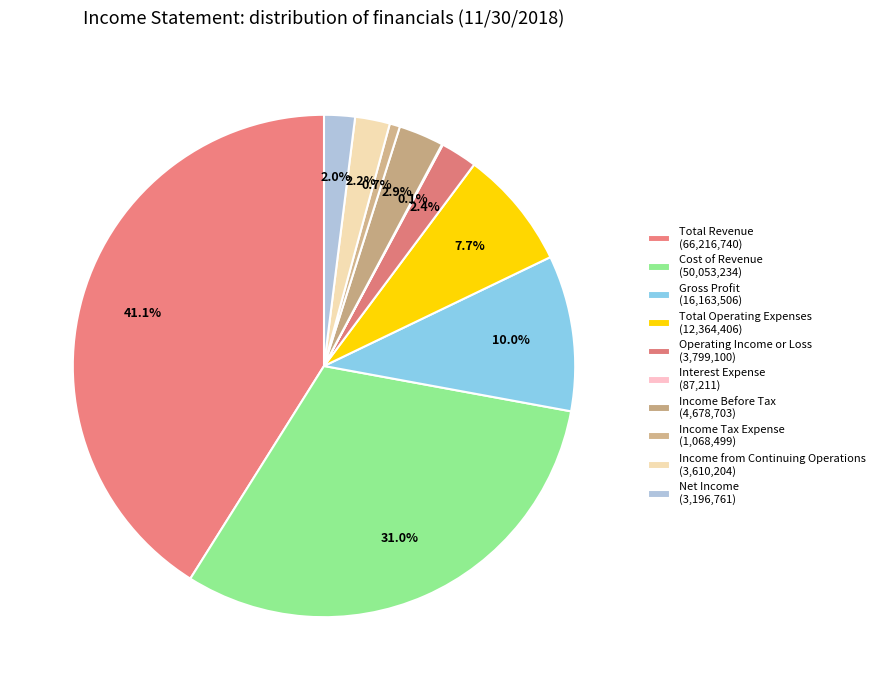

Does any single category account for the majority?

No